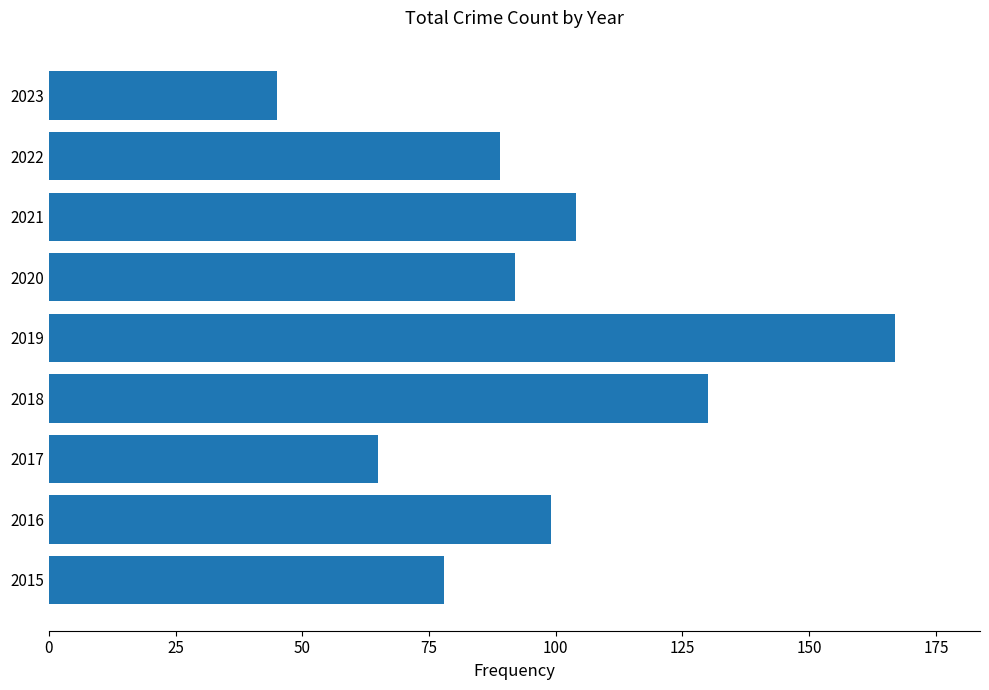

True or false: the data shows 167 at 2019.

True